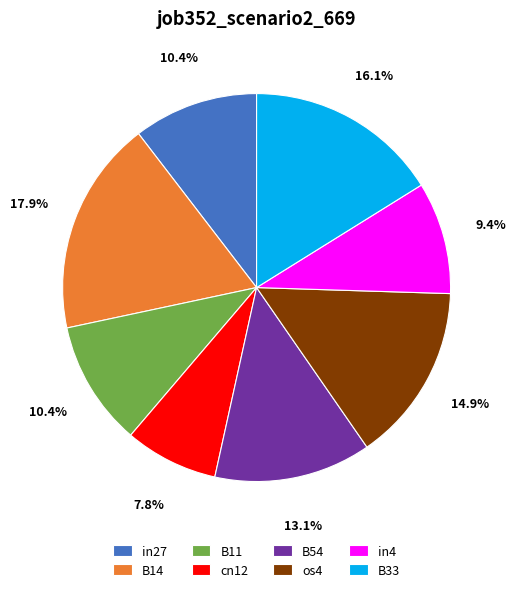

Combined, do in27 and B54 account for over 50%?

No